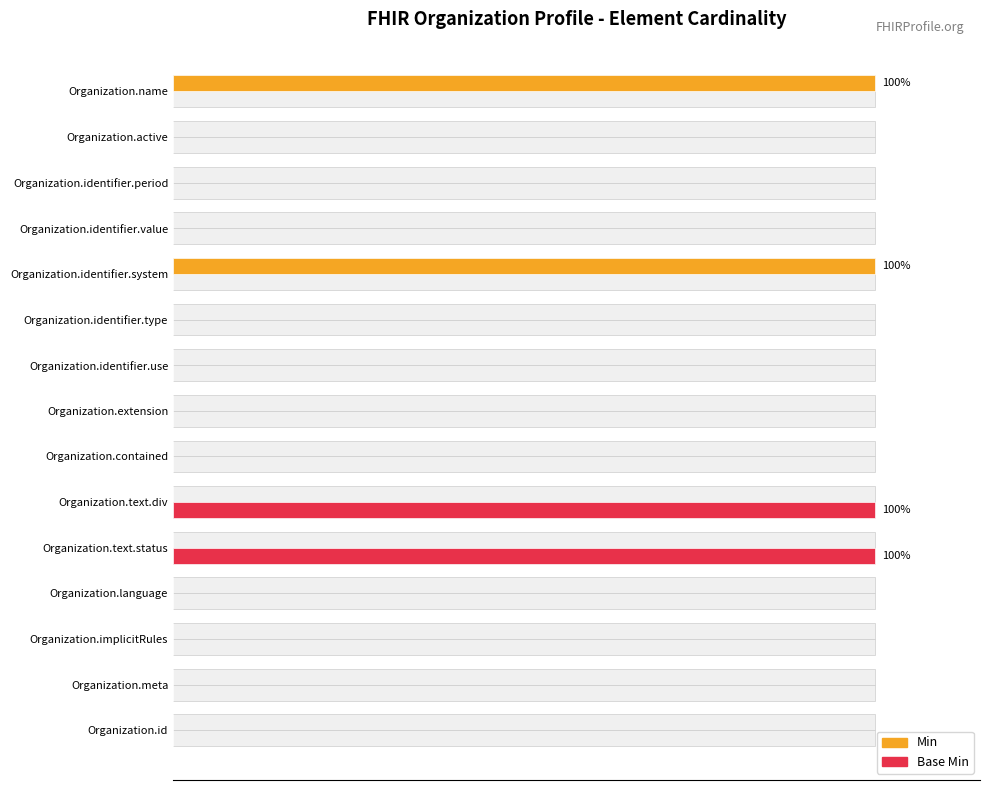

The value of Min at Organization.id is 0. True or false?

True